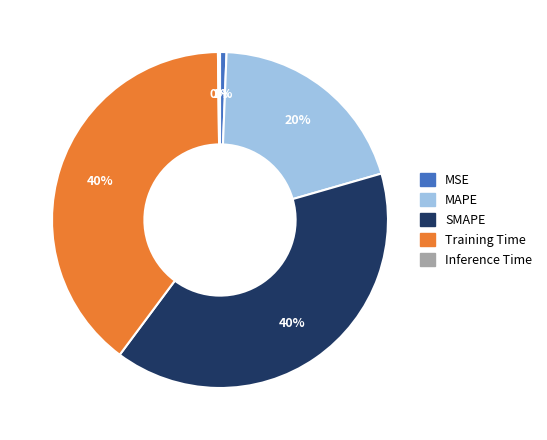

To the nearest percent, what is the difference between the MSE and Training Time slice percentages?

39%